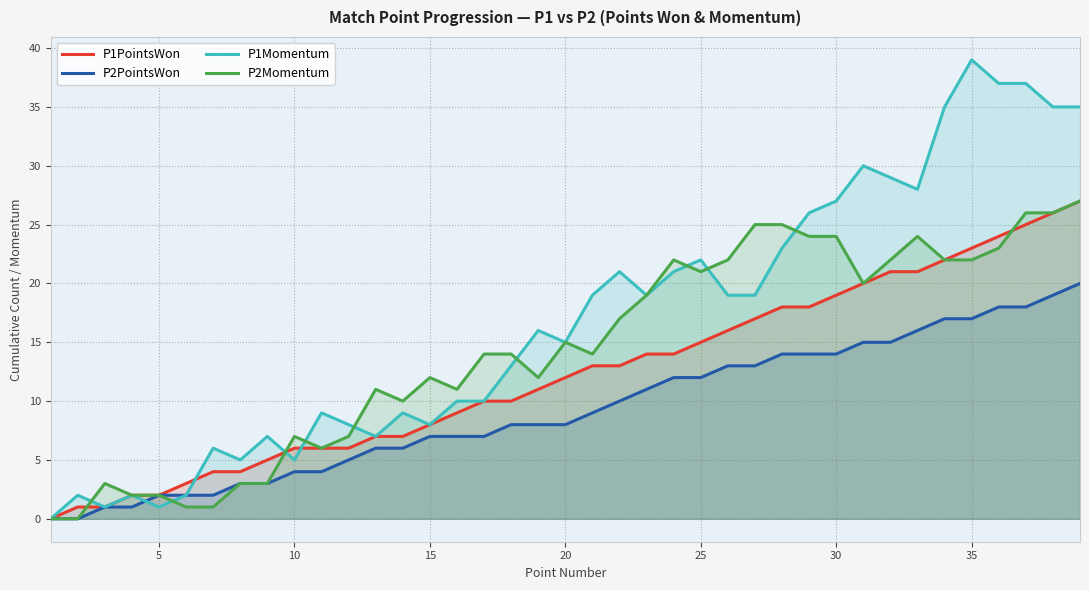

In P1Momentum, how many points are lower than both neighbors (excluding endpoints)?

9